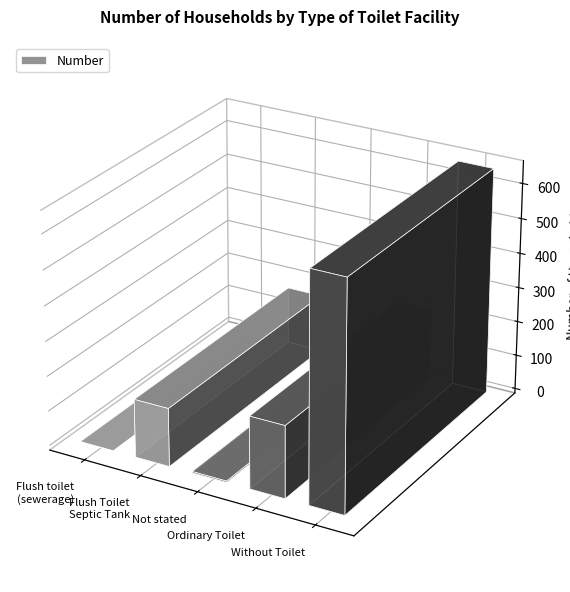

What is the maximum value shown in the chart?

651